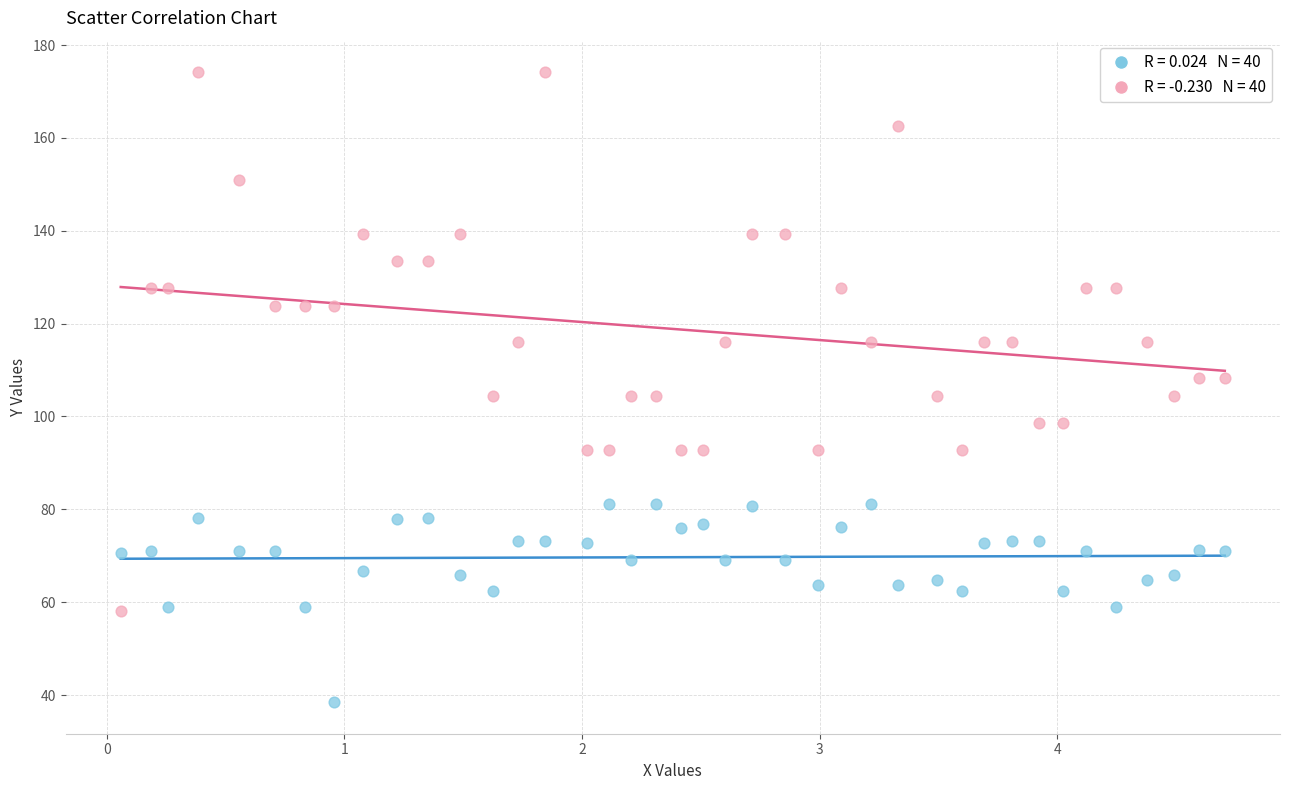

Across all data points, what is the range of Y values (max minus min)?

135.7